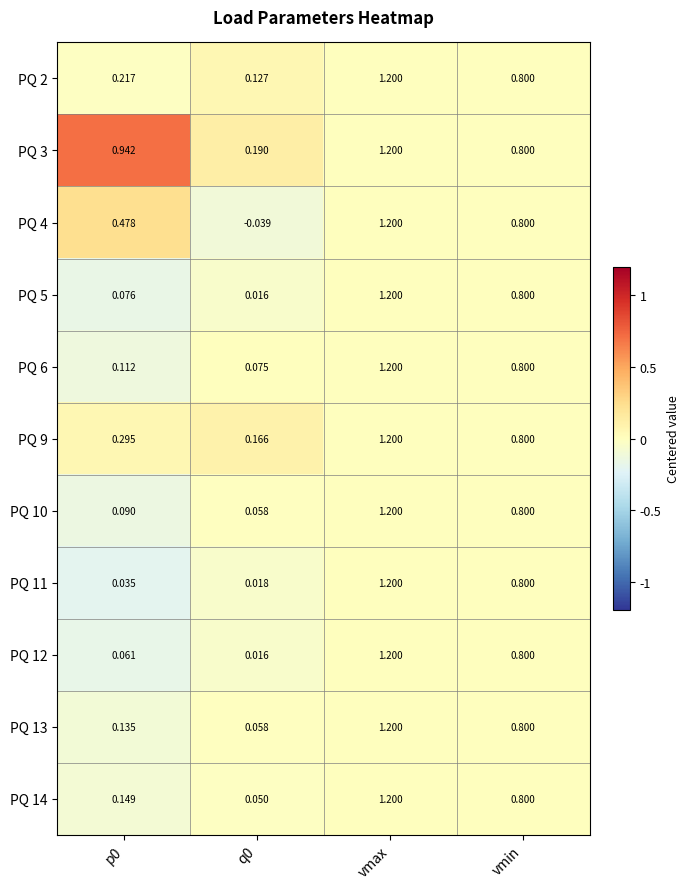

At which category is the sum across all series the highest?

vmax